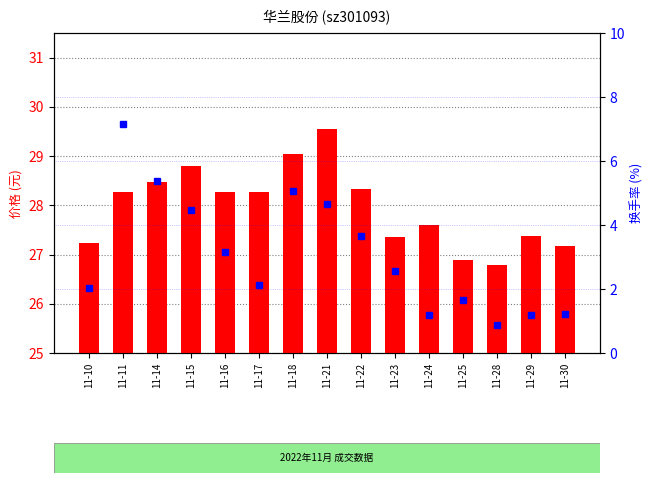

What is the sum of all 价格 (元) values?

419.4